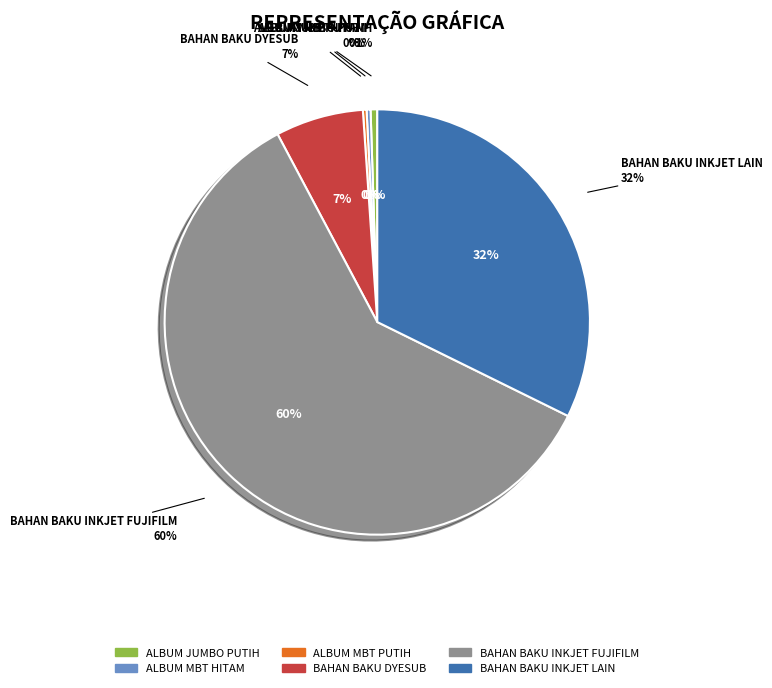

To the nearest percent, what portion does 8 represent?

1%